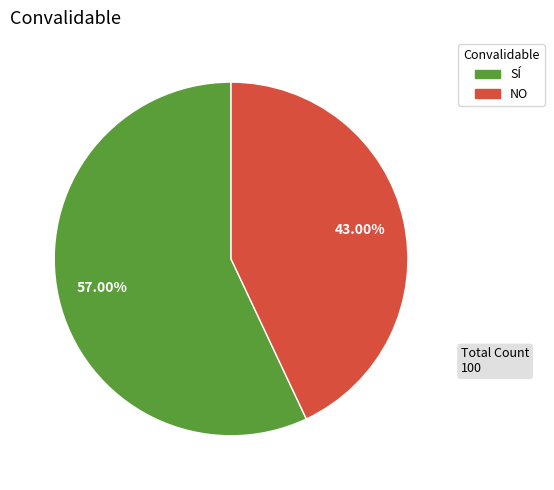

Approximately how many times larger is the value at NO compared to SÍ?

0.8